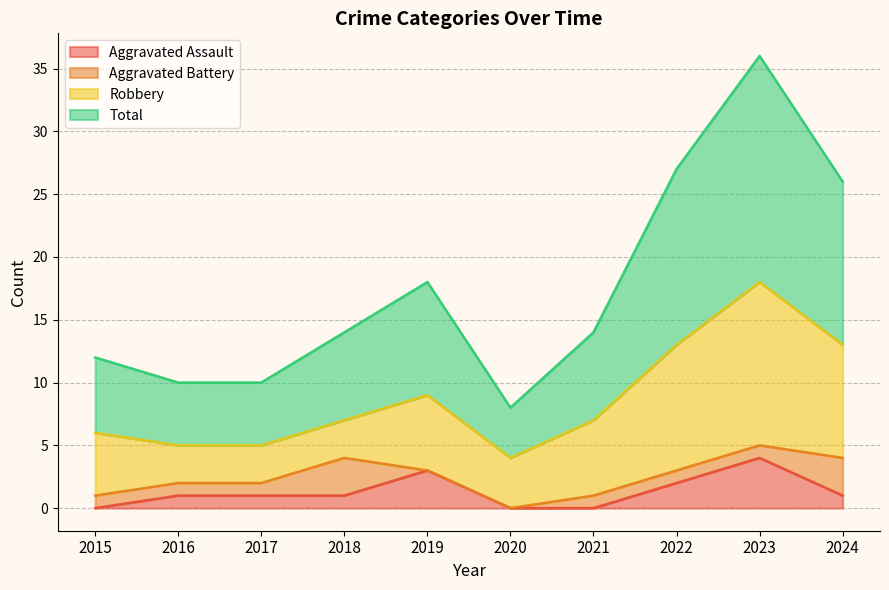

What is the maximum value for Aggravated Assault?

4